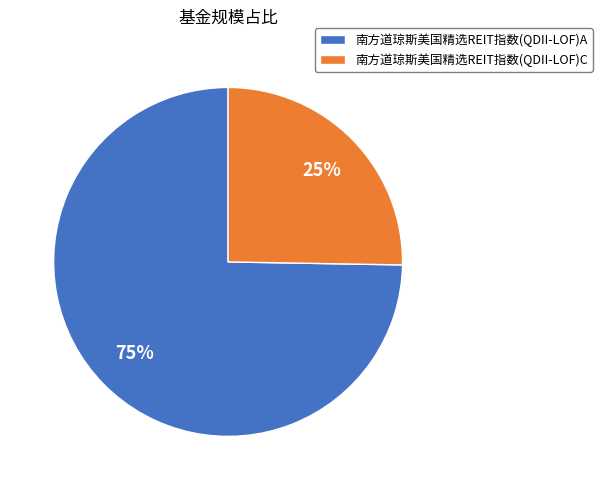

Is 南方道琼斯美国精选REIT指数(QDII-LOF)A the majority of the pie?

Yes